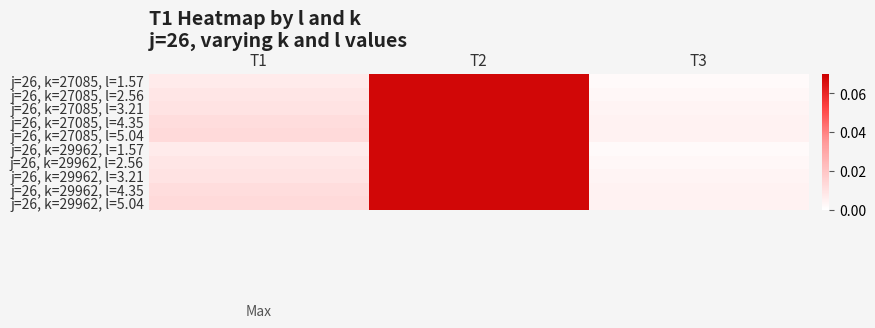

Reading right to left, what are all the values shown in this chart?

j=26, k=27085, l=1.57: T3=0.0	T2=0.1	T1=0.0
j=26, k=27085, l=2.56: T3=0.0	T2=0.1	T1=0.0
j=26, k=27085, l=3.21: T3=0.0	T2=0.1	T1=0.0
j=26, k=27085, l=4.35: T3=0.0	T2=0.1	T1=0.0
j=26, k=27085, l=5.04: T3=0.0	T2=0.1	T1=0.0
j=26, k=29962, l=1.57: T3=0.0	T2=0.1	T1=0.0
j=26, k=29962, l=2.56: T3=0.0	T2=0.1	T1=0.0
j=26, k=29962, l=3.21: T3=0.0	T2=0.1	T1=0.0
j=26, k=29962, l=4.35: T3=0.0	T2=0.1	T1=0.0
j=26, k=29962, l=5.04: T3=0.0	T2=0.1	T1=0.0